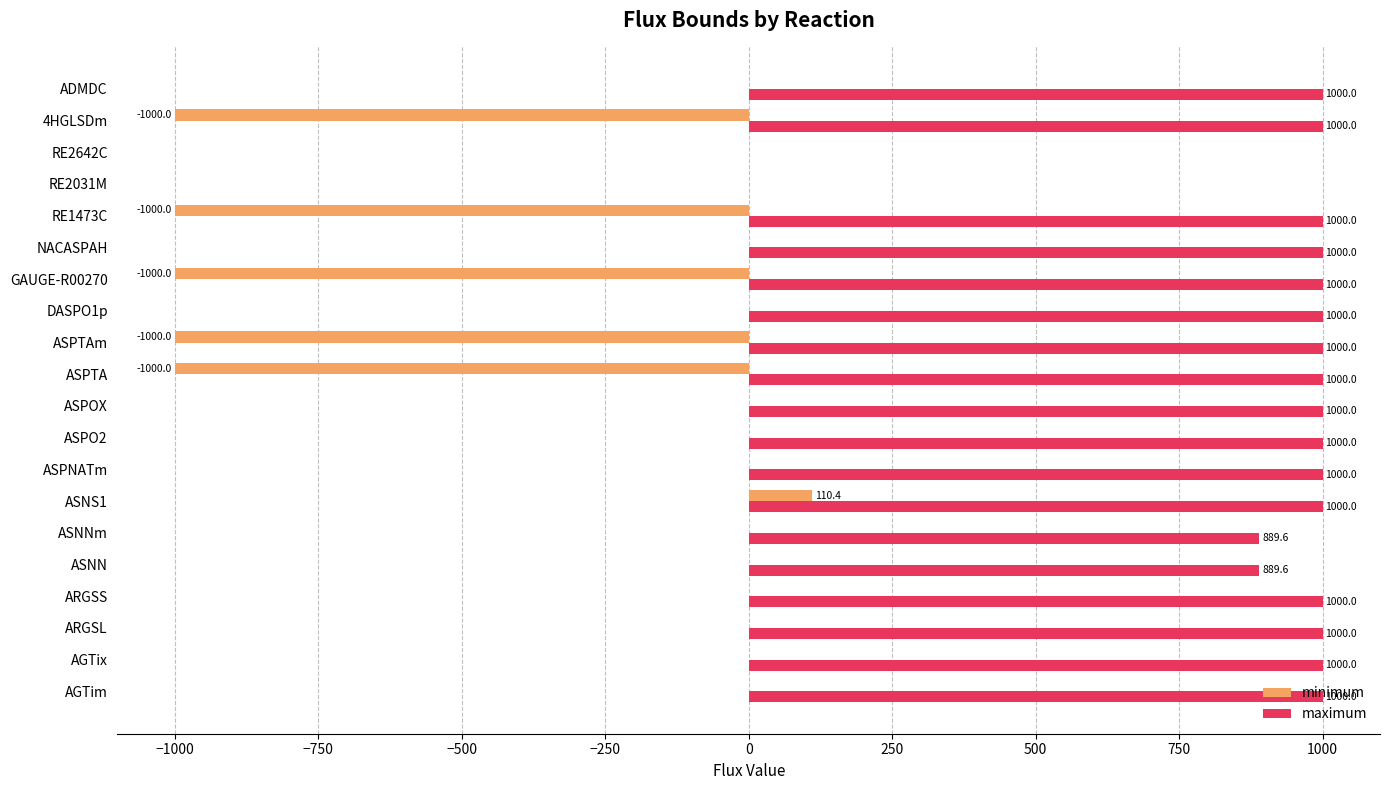

Which series changed the most between ASNN and DASPO1p?

maximum